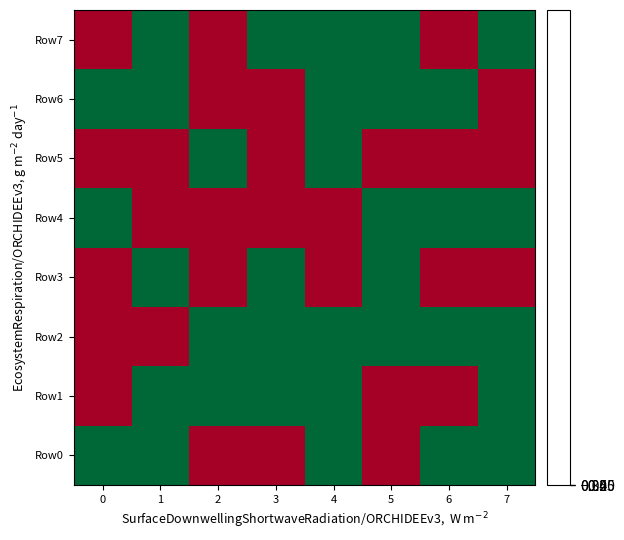

What is the total value across all series at 4?

-1.6